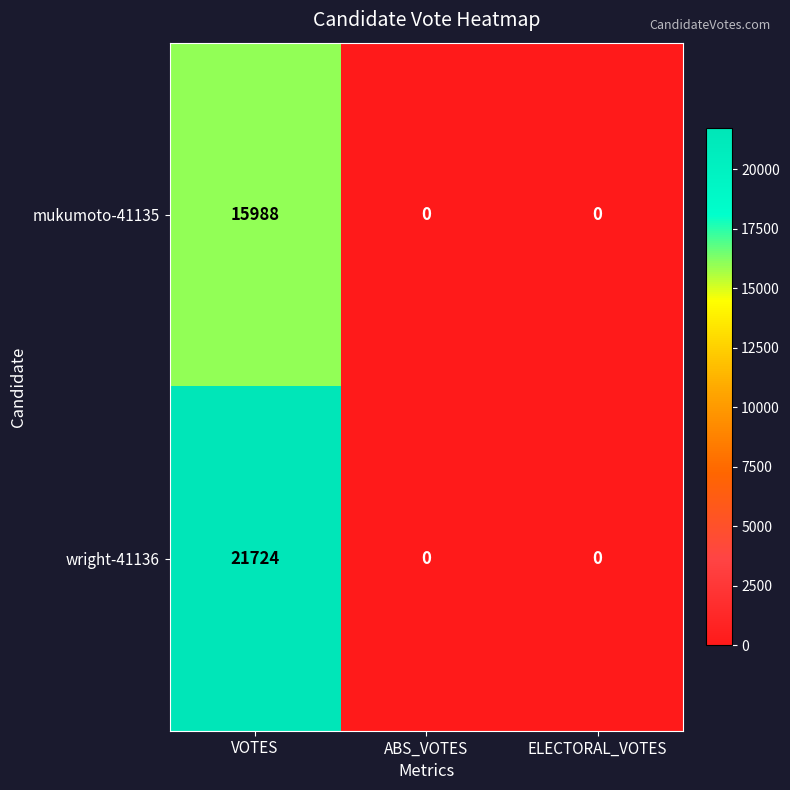

What is the sum of all wright-41136 values?

21724